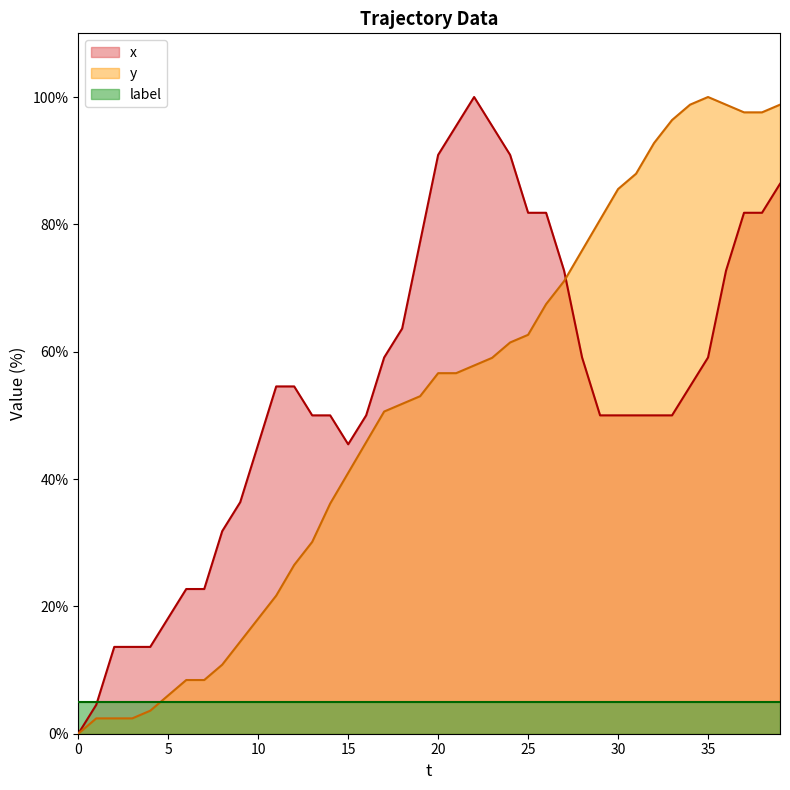

At which label is y closest to 50?

17